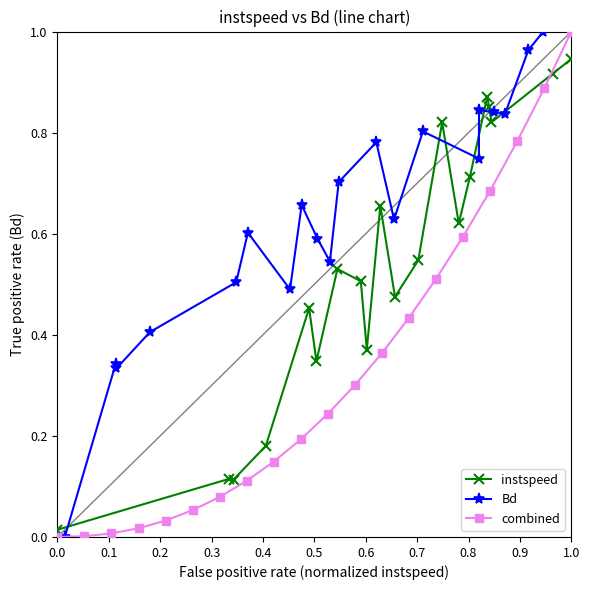

What are all the series names shown in the legend?

instspeed, Bd, combined